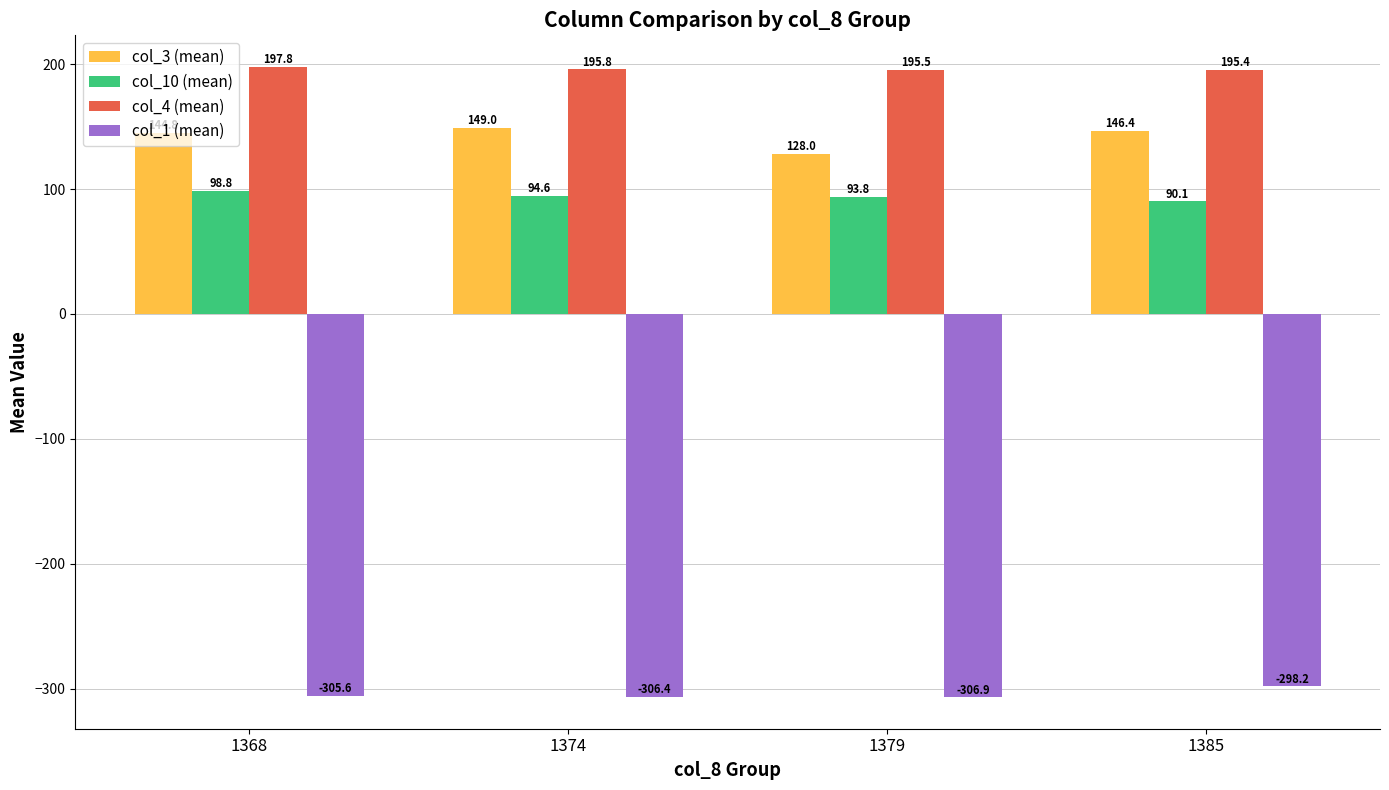

At how many categories does at least one series exceed 159?

4